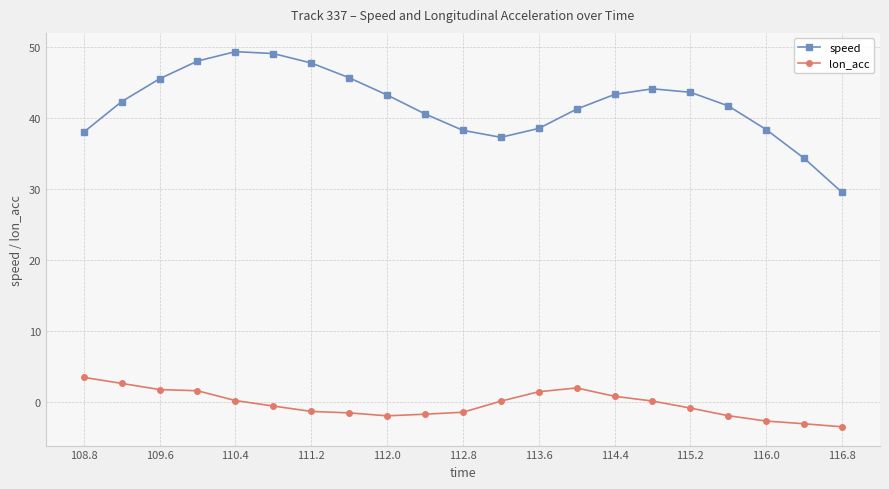

How many categories are shown in the chart?

21